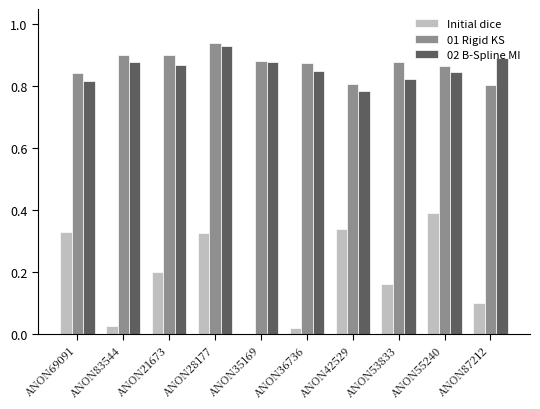

True or false: 01 Rigid KS has a value of 0.9 at ANON21673.

True